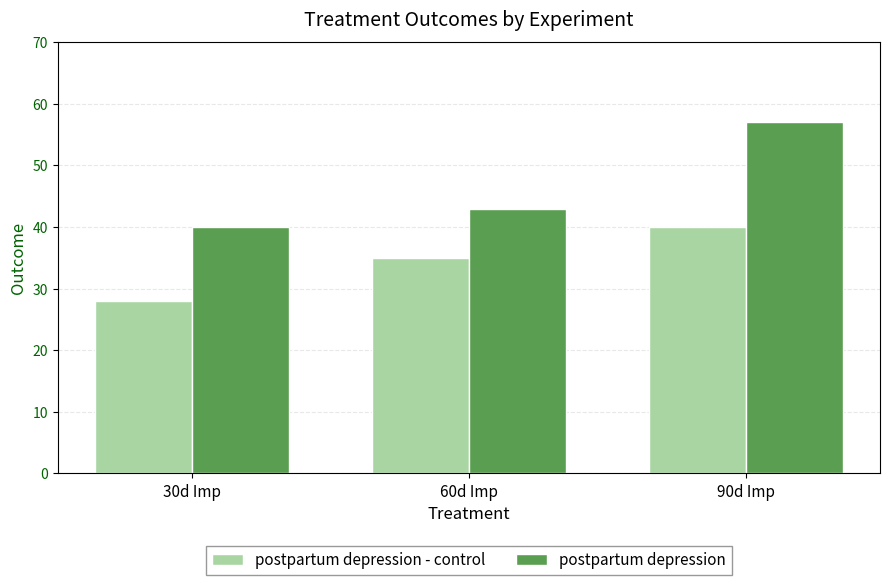

What is the label of the 1st bar from the left?

30d Imp